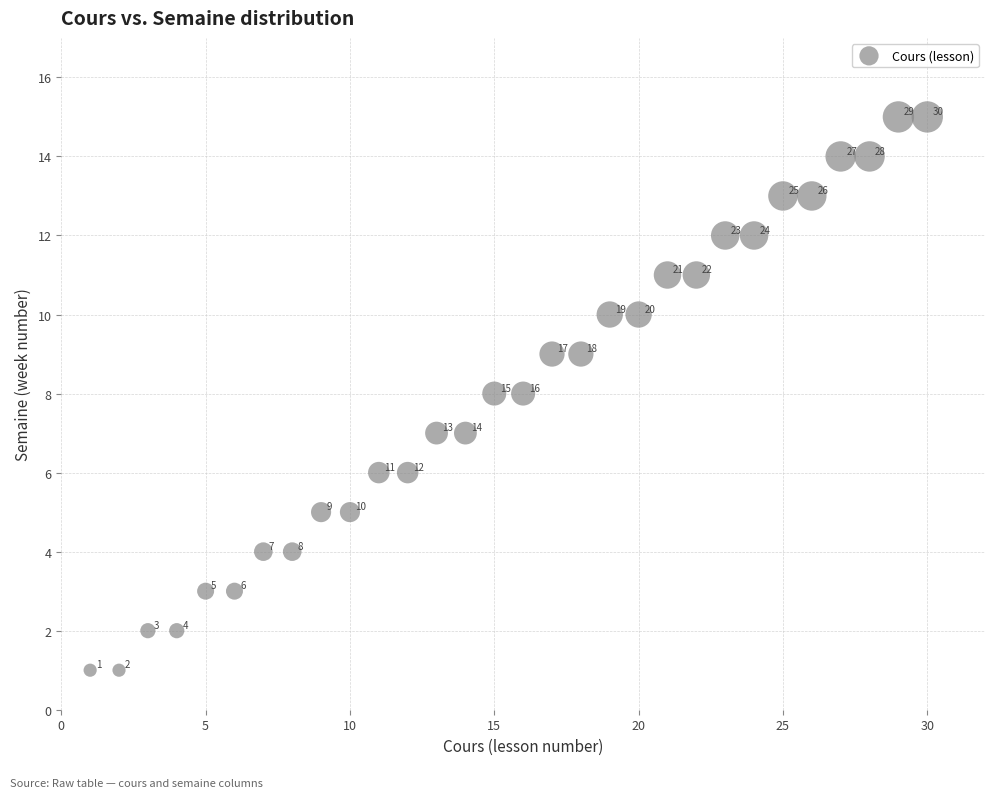

What is the range of Y values (max minus min)?

14